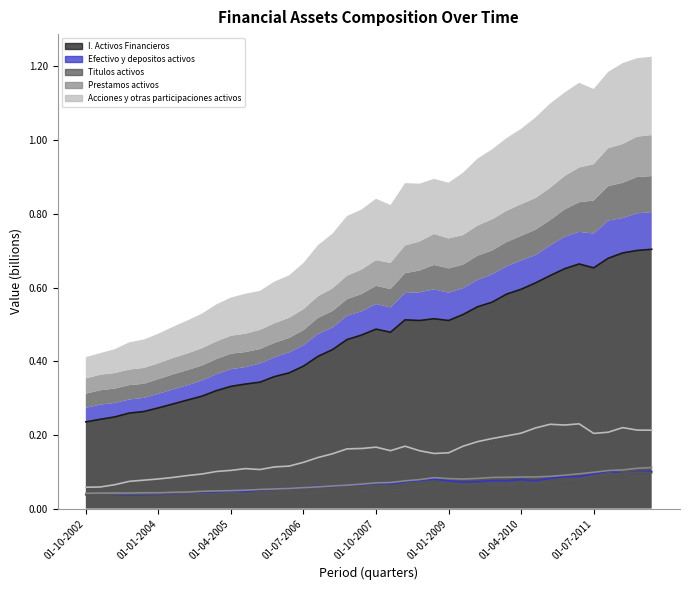

How many interior local peaks does the Prestamos activos series have?

1